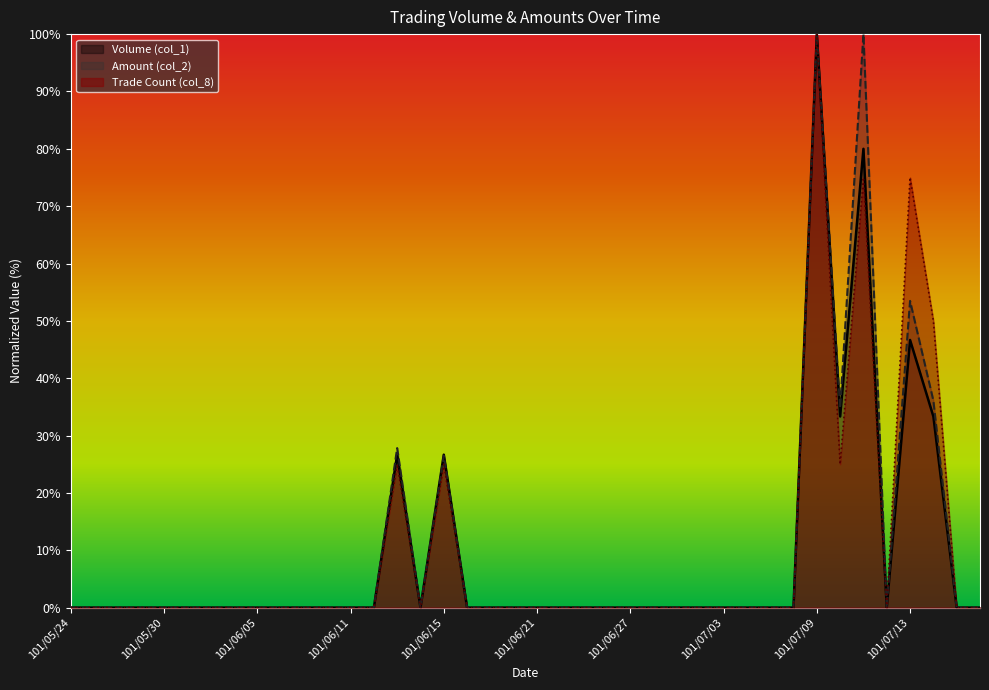

True or false: Amount (col_2) and Trade Count (col_8) cross at least once.

True